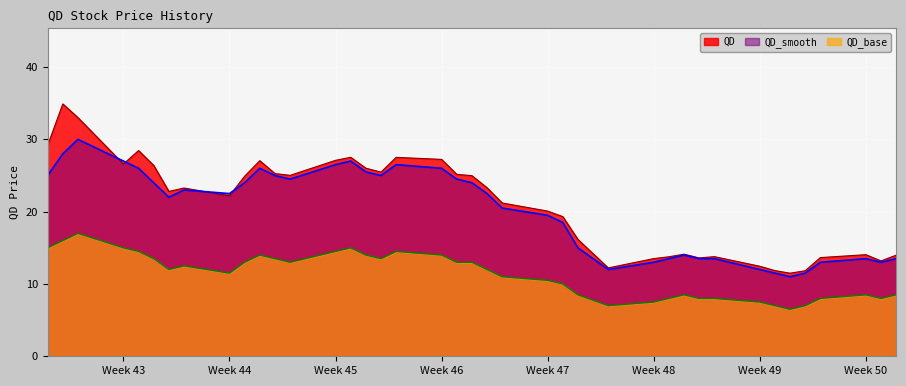

Between 2017-11-17 and 2017-10-19, which is larger?

2017-10-19